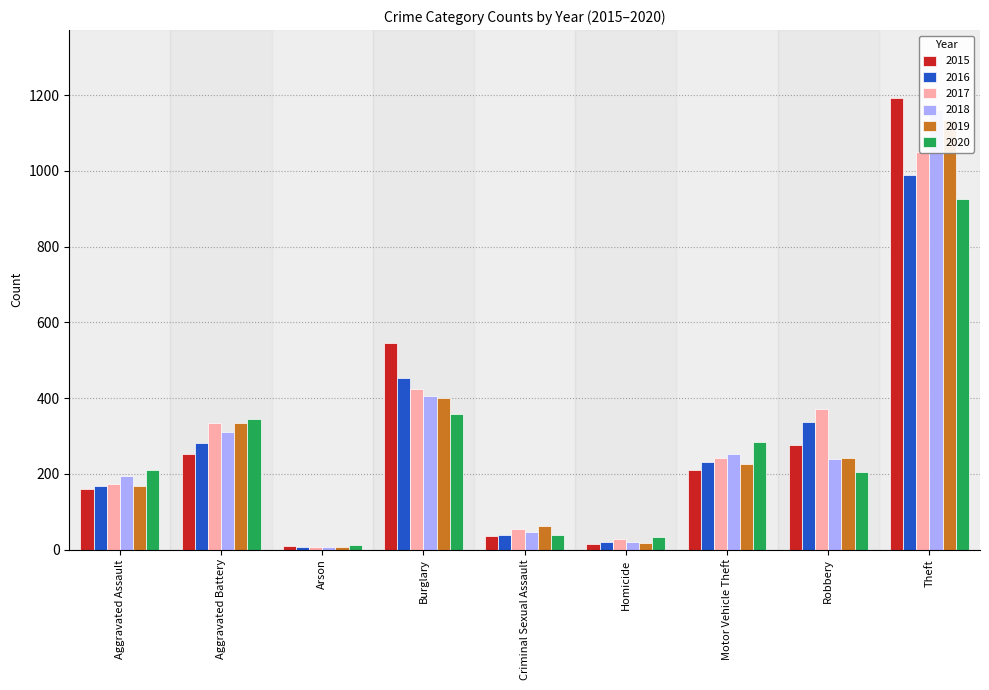

Which series has the largest range (max minus min)?

2015